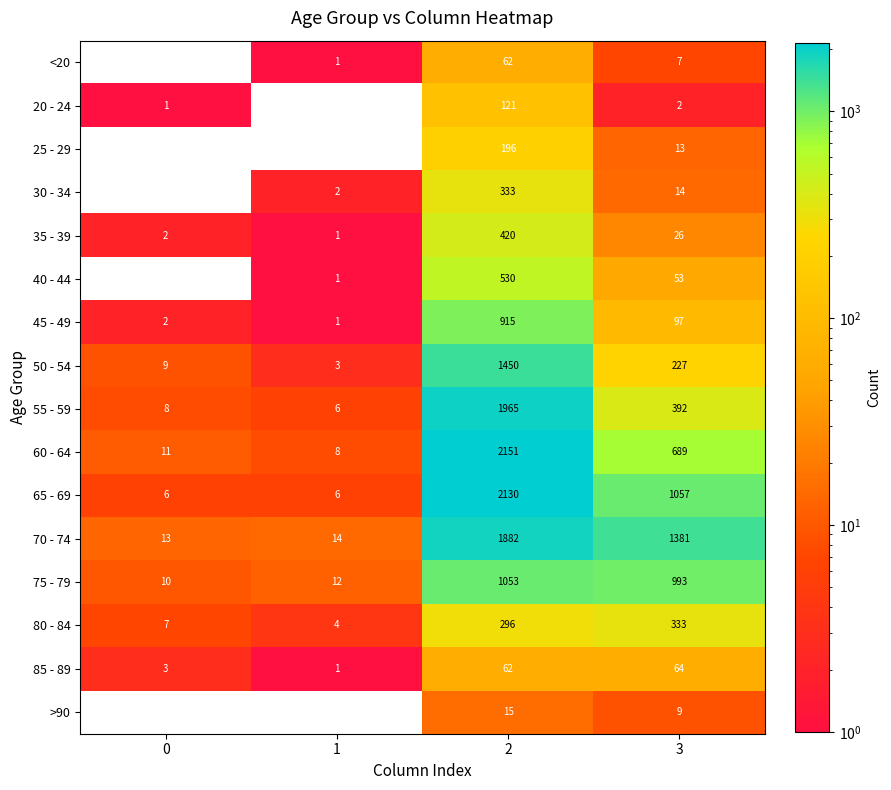

List the labels in order of 50 - 54 value, smallest first.

1, 0, 3, 2